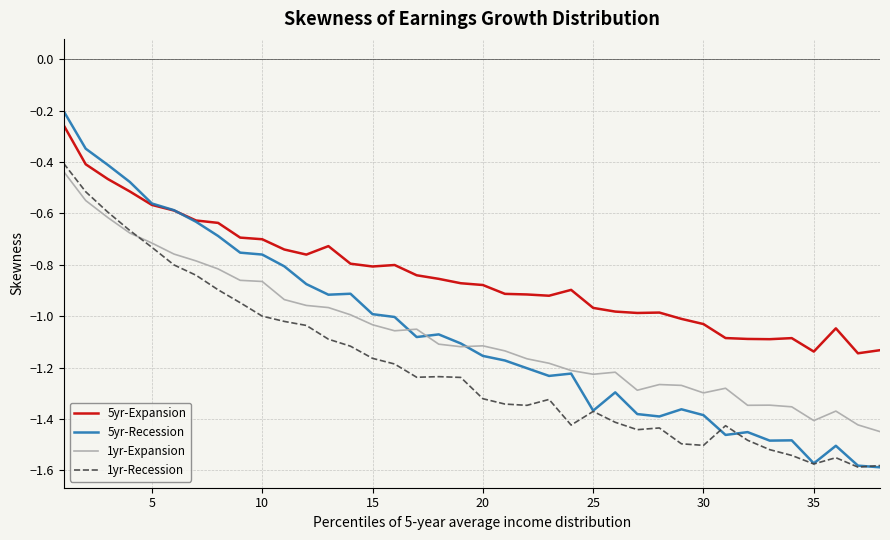

True or false: 5yr-Expansion and 1yr-Expansion intersect in this chart.

False